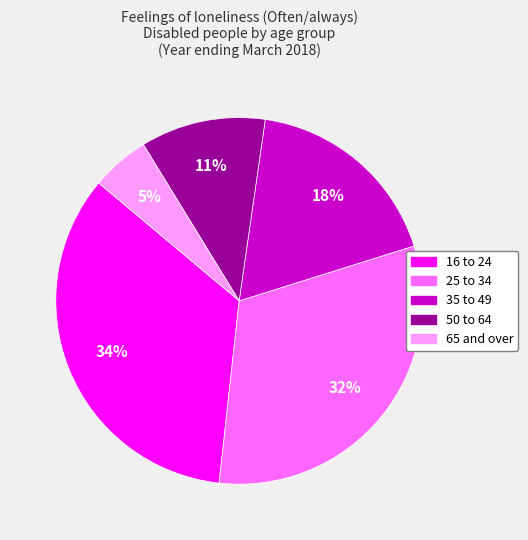

To the nearest percent, what portion does 65 and over represent?

5%